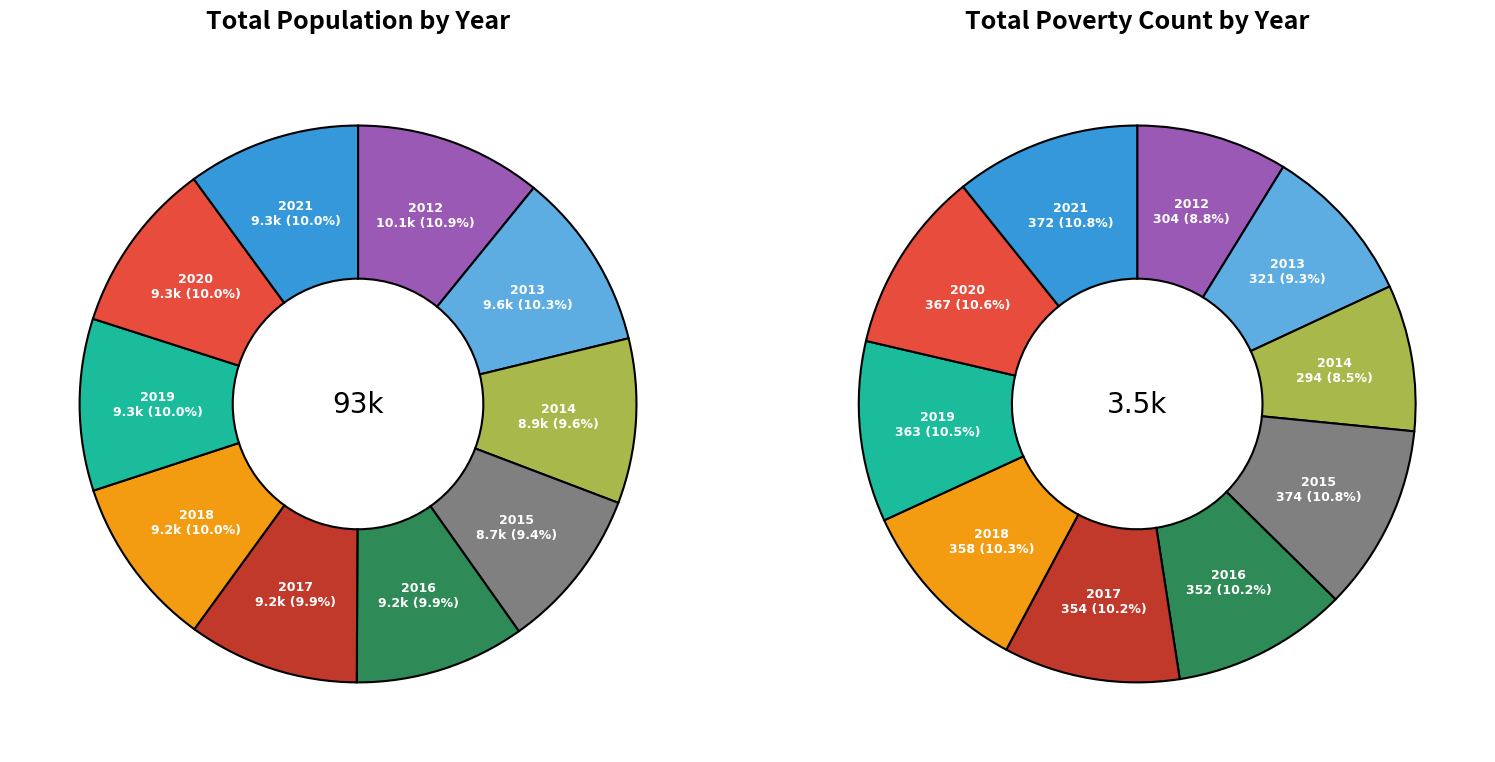

Rank the series by their maximum value, from lowest to highest.

poverty, population